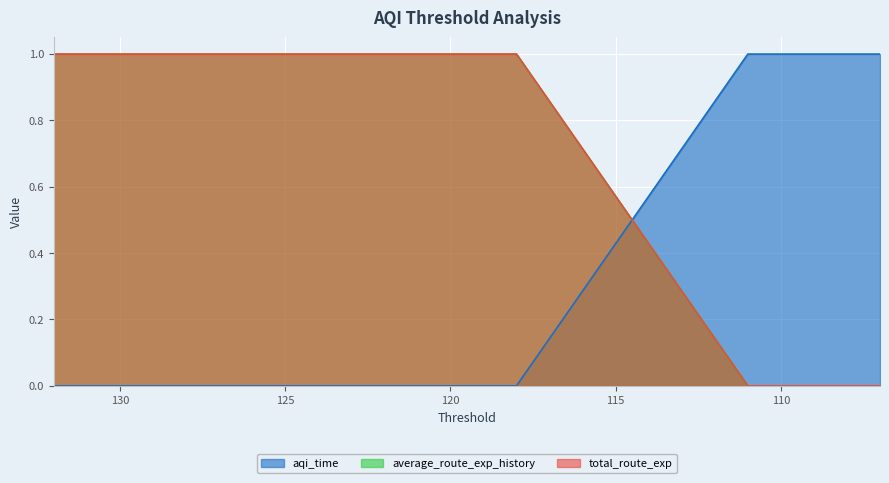

Reading left to right, list all the values displayed in this chart.

aqi_time: 132=0	131=0	130=0	129=0	128=0	127=0	126=0	125=0	124=0	123=0	122=0	121=0	120=0	119=0	118=0	111=1	110=1	109=1	108=1	107=1
average_route_exp_history: 132=1	131=1	130=1	129=1	128=1	127=1	126=1	125=1	124=1	123=1	122=1	121=1	120=1	119=1	118=1	111=0	110=0	109=0	108=0	107=0
total_route_exp: 132=1	131=1	130=1	129=1	128=1	127=1	126=1	125=1	124=1	123=1	122=1	121=1	120=1	119=1	118=1	111=0	110=0	109=0	108=0	107=0